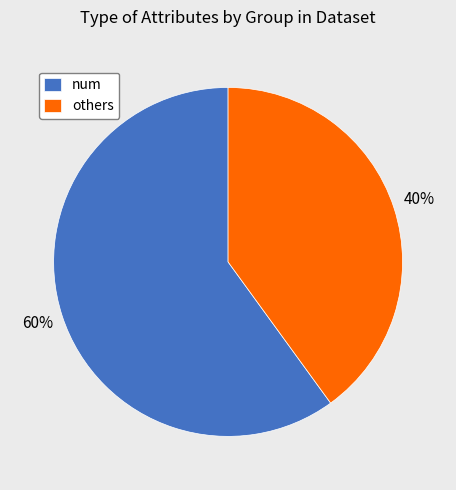

What percentage is the others slice, to the nearest percent?

40%